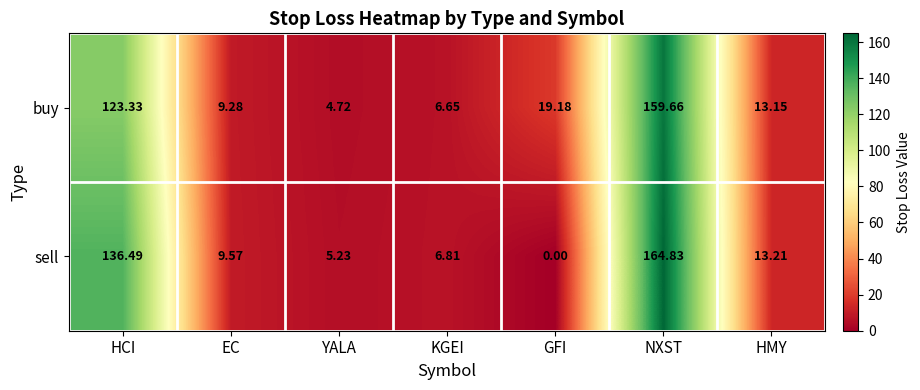

Between HCI and GFI, which series saw the biggest shift?

sell